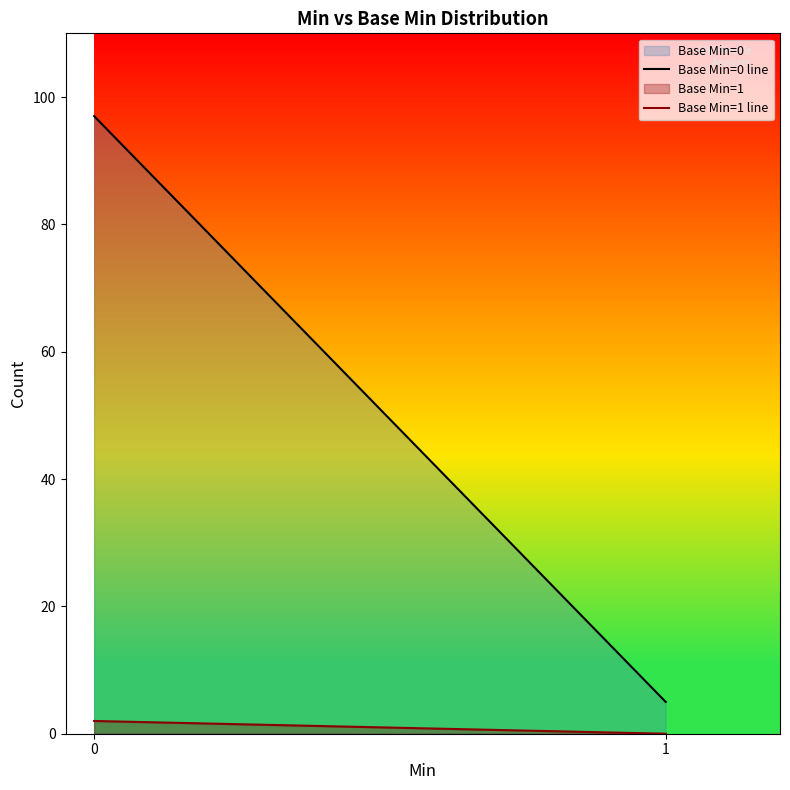

Read the Base Min=0 line value at 1.

5